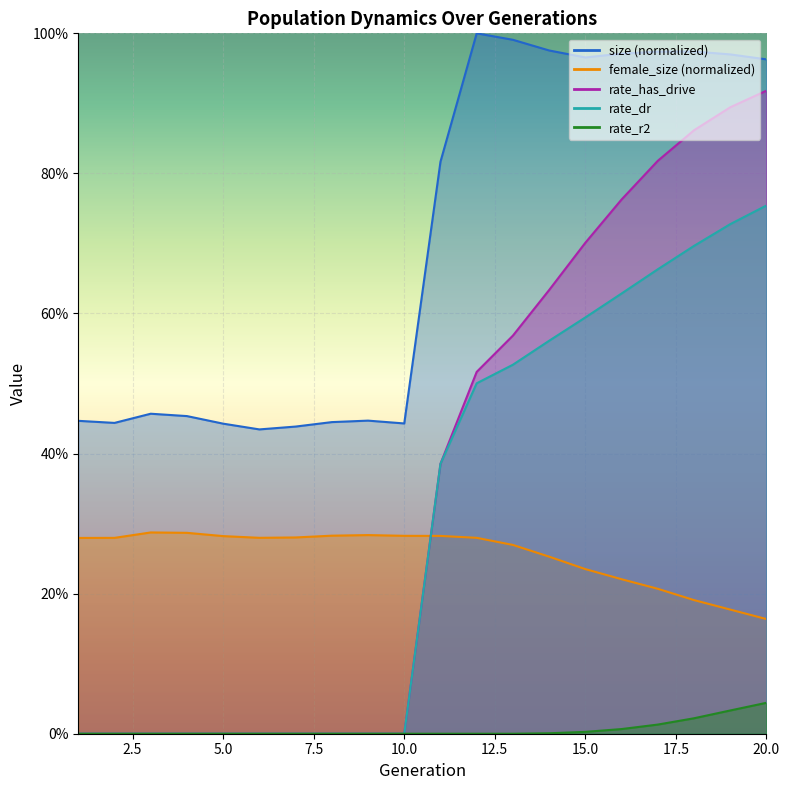

Reading left to right, transcribe all the data shown in this chart.

size: 0.4	0.4	0.5	0.5	0.4	0.4	0.4	0.4	0.4	0.4	0.8	1.0	1.0	1.0	1.0	1.0	1.0	1.0	1.0	1.0
female_size: 0.3	0.3	0.3	0.3	0.3	0.3	0.3	0.3	0.3	0.3	0.3	0.3	0.3	0.3	0.2	0.2	0.2	0.2	0.2	0.2
rate_dr: 0.0	0.0	0.0	0.0	0.0	0.0	0.0	0.0	0.0	0.0	0.4	0.5	0.5	0.6	0.6	0.6	0.7	0.7	0.7	0.8
rate_r2: 0.0	0.0	0.0	0.0	0.0	0.0	0.0	0.0	0.0	0.0	0.0	0.0	0.0	0.0	0.0	0.0	0.0	0.0	0.0	0.0
rate_has_drive: 0.0	0.0	0.0	0.0	0.0	0.0	0.0	0.0	0.0	0.0	0.4	0.5	0.6	0.6	0.7	0.8	0.8	0.9	0.9	0.9